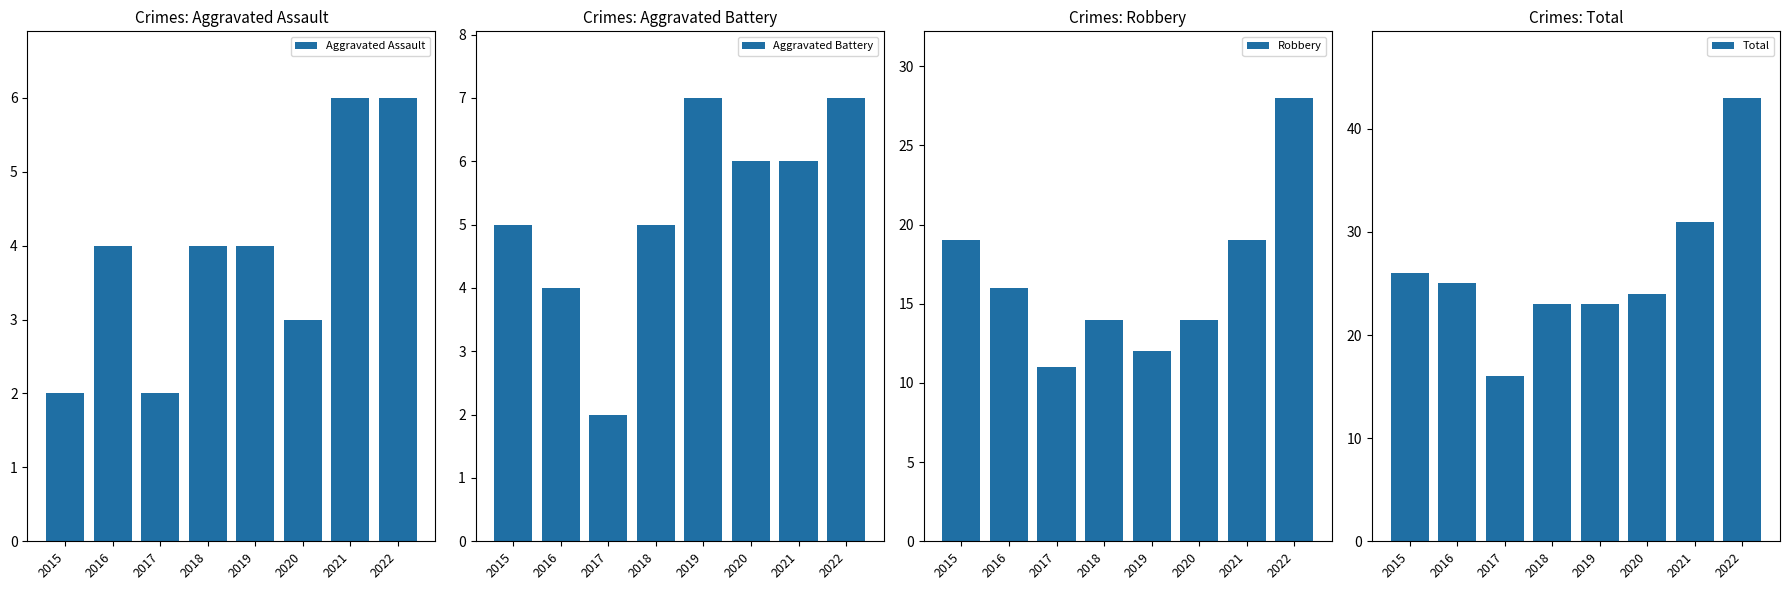

How many bars are there in total?

32